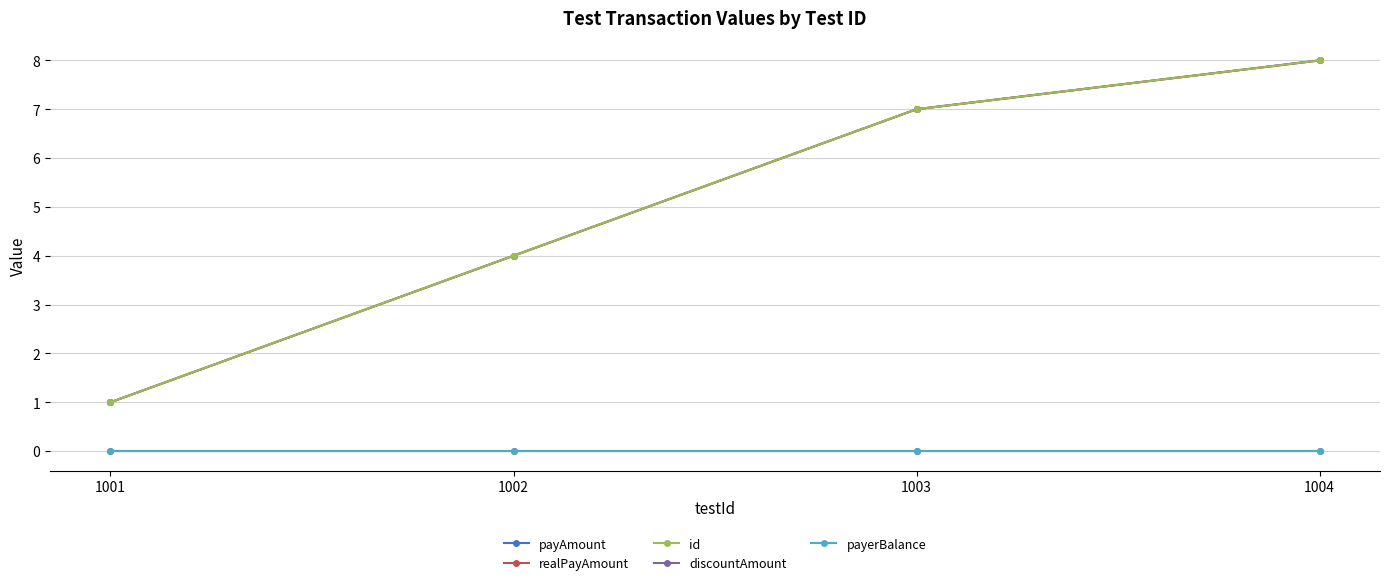

Is this an area chart (filled region under the line)?

No